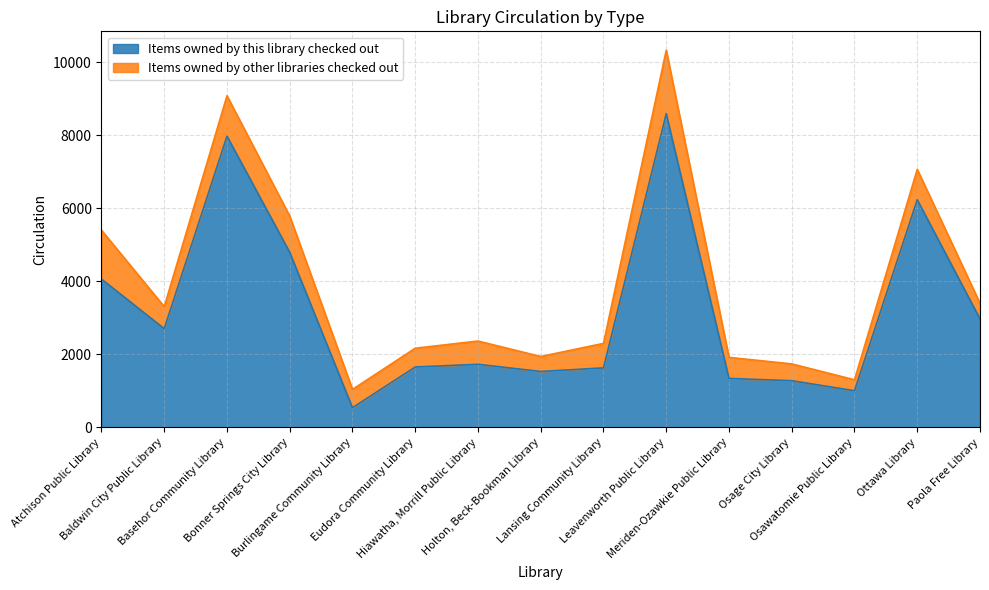

The value at Baldwin City Public Library is 3913. True or false?

False